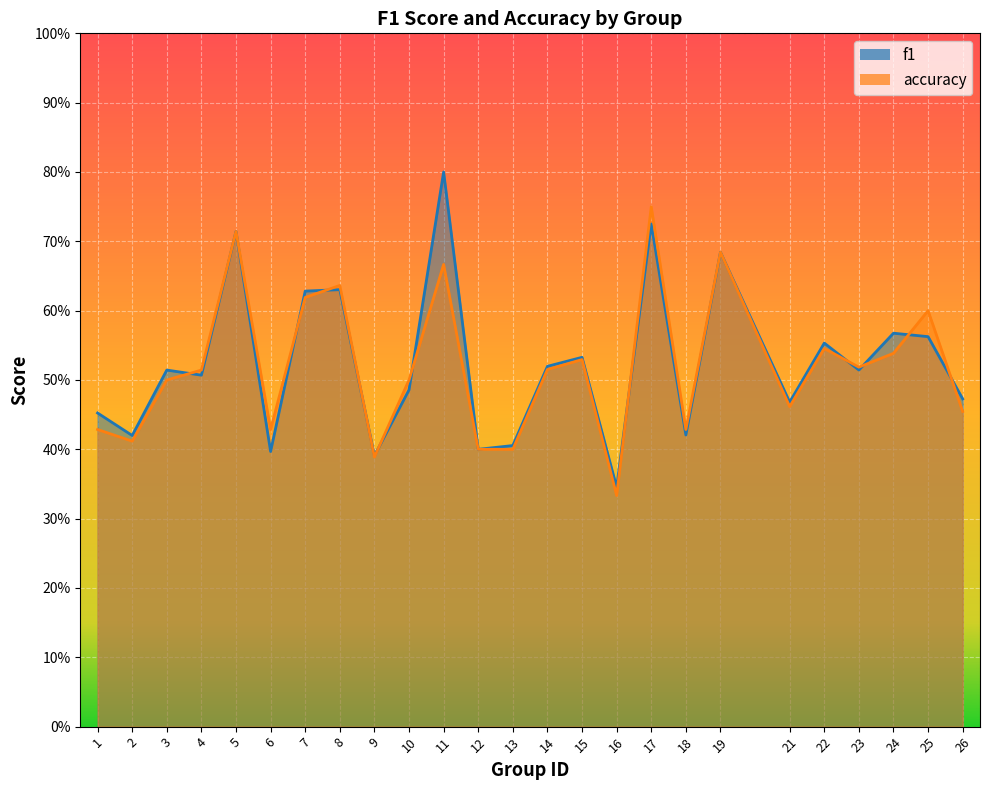

True or false: accuracy has a value of 0.7 at 19.

True